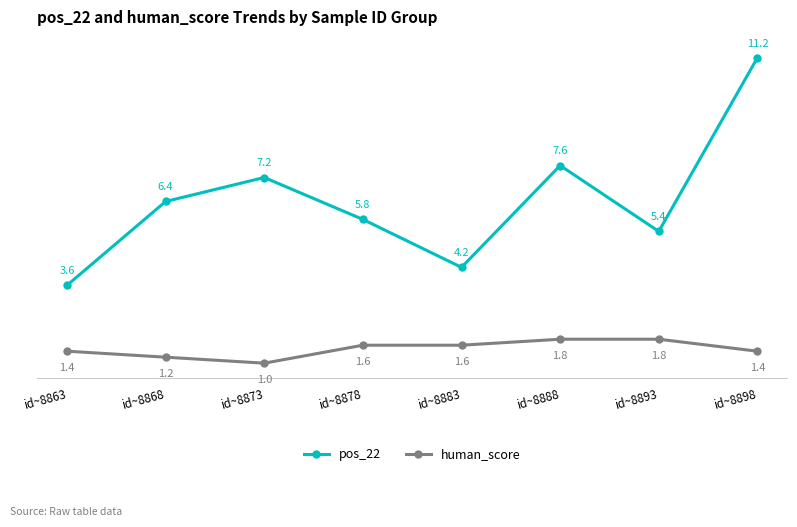

What is the sum of all pos_22 values?

51.4